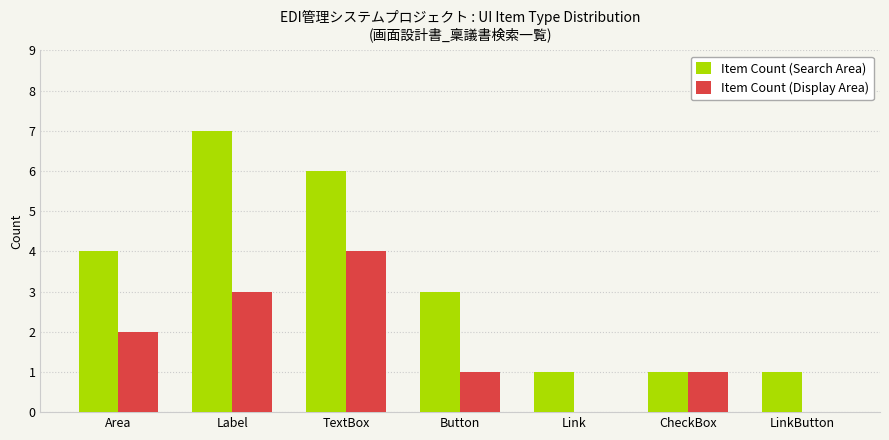

Reading left to right, what are all the values shown in this chart?

Item Count (Search Area): Area=4	Label=7	TextBox=6	Button=3	Link=1	CheckBox=1	LinkButton=1
Item Count (Display Area): Area=2	Label=3	TextBox=4	Button=1	Link=0	CheckBox=1	LinkButton=0